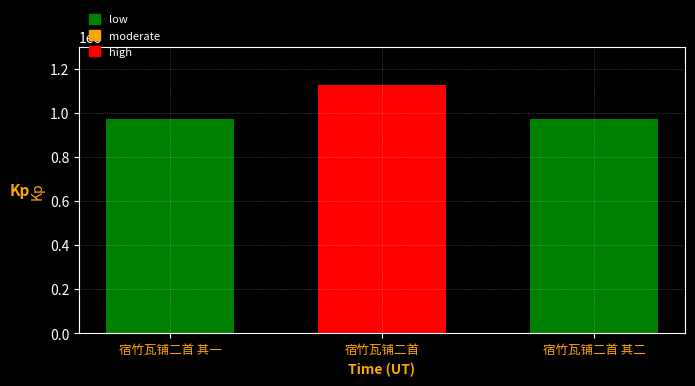

What is the smallest value displayed?

971722